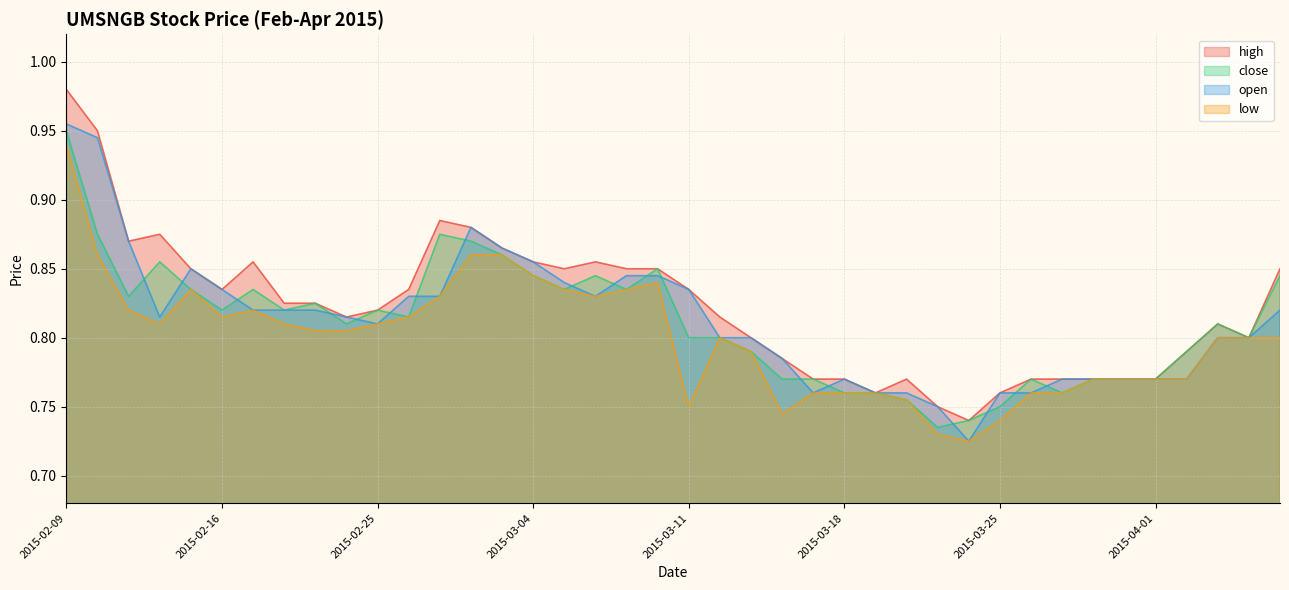

Reading left to right, transcribe all the data shown in this chart.

high: 1.0	0.9	0.9	0.9	0.8	0.8	0.9	0.8	0.8	0.8	0.8	0.8	0.9	0.9	0.9	0.9	0.8	0.9	0.8	0.8	0.8	0.8	0.8	0.8	0.8	0.8	0.8	0.8	0.8	0.7	0.8	0.8	0.8	0.8	0.8	0.8	0.8	0.8	0.8	0.8
close: 0.9	0.9	0.8	0.9	0.8	0.8	0.8	0.8	0.8	0.8	0.8	0.8	0.9	0.9	0.9	0.8	0.8	0.8	0.8	0.8	0.8	0.8	0.8	0.8	0.8	0.8	0.8	0.8	0.7	0.7	0.8	0.8	0.8	0.8	0.8	0.8	0.8	0.8	0.8	0.8
open: 1.0	0.9	0.9	0.8	0.8	0.8	0.8	0.8	0.8	0.8	0.8	0.8	0.8	0.9	0.9	0.9	0.8	0.8	0.8	0.8	0.8	0.8	0.8	0.8	0.8	0.8	0.8	0.8	0.8	0.7	0.8	0.8	0.8	0.8	0.8	0.8	0.8	0.8	0.8	0.8
low: 0.9	0.9	0.8	0.8	0.8	0.8	0.8	0.8	0.8	0.8	0.8	0.8	0.8	0.9	0.9	0.8	0.8	0.8	0.8	0.8	0.8	0.8	0.8	0.7	0.8	0.8	0.8	0.8	0.7	0.7	0.7	0.8	0.8	0.8	0.8	0.8	0.8	0.8	0.8	0.8